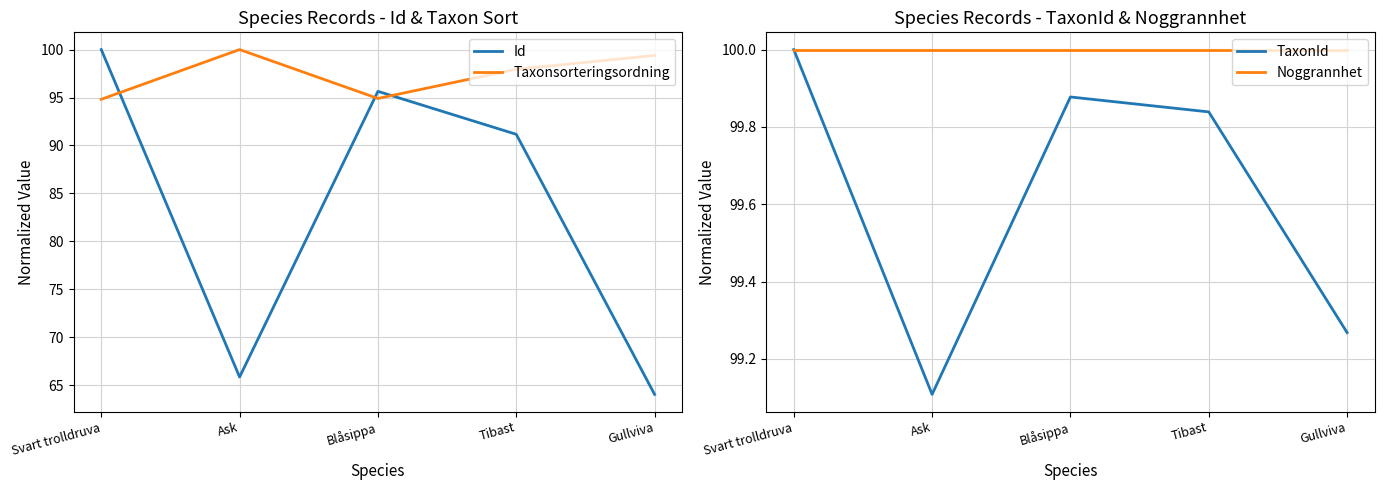

Which label corresponds to the smallest value in the chart?

Gullviva